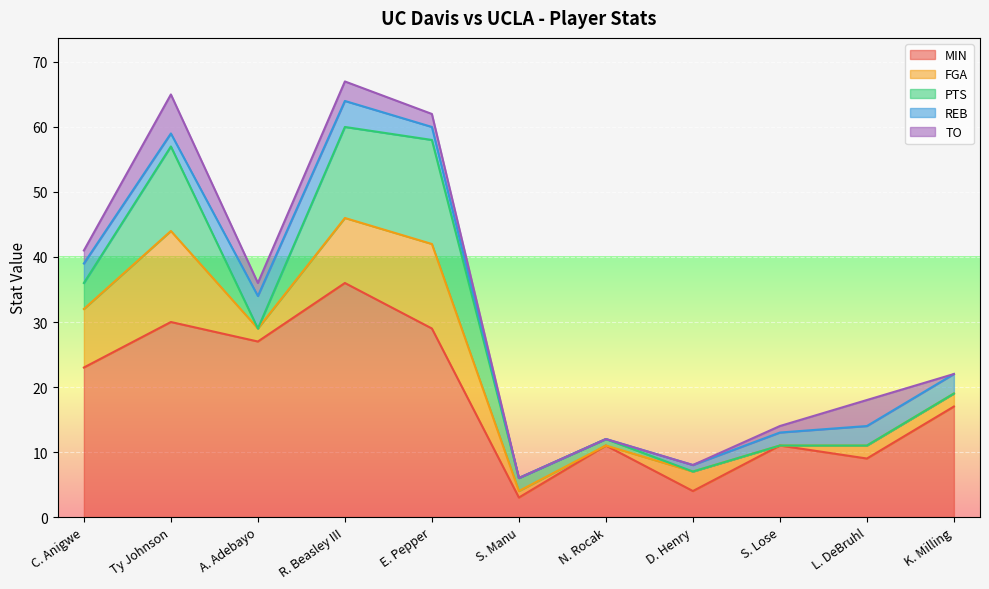

At how many categories does at least one series exceed 14?

6